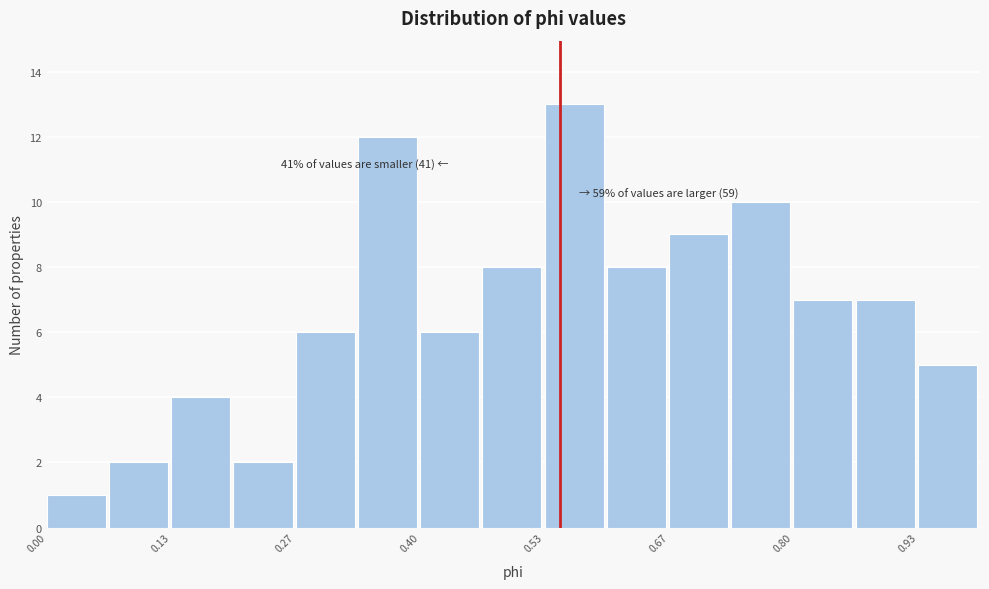

Read against the x-axis, roughly where is the centre of the tallest bar?

0.56